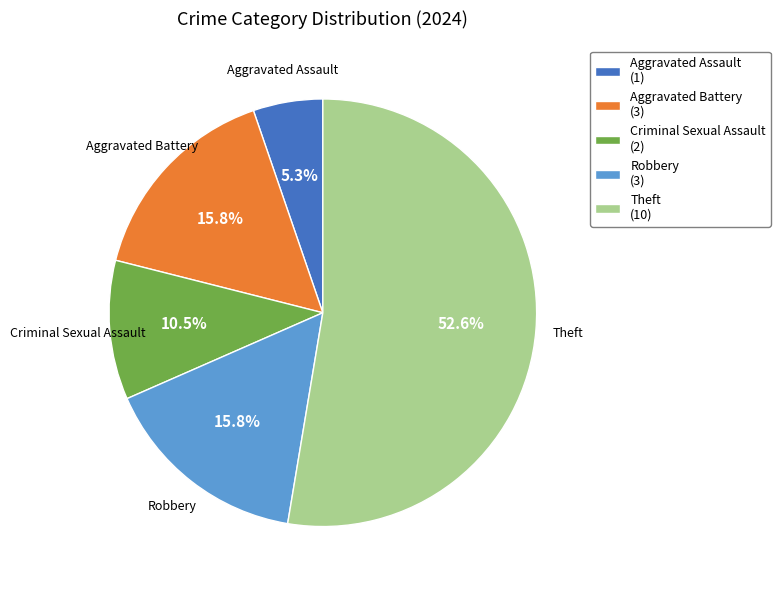

Which category has the smallest portion of the pie?

Aggravated Assault